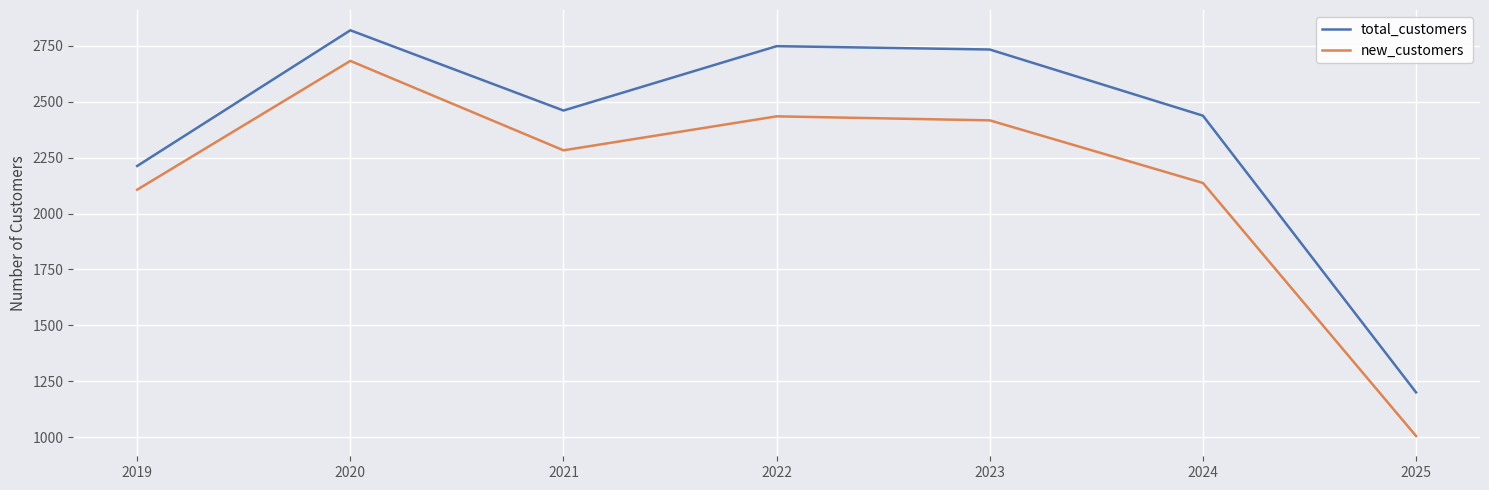

True or false: new_customers and total_customers cross at least once.

False